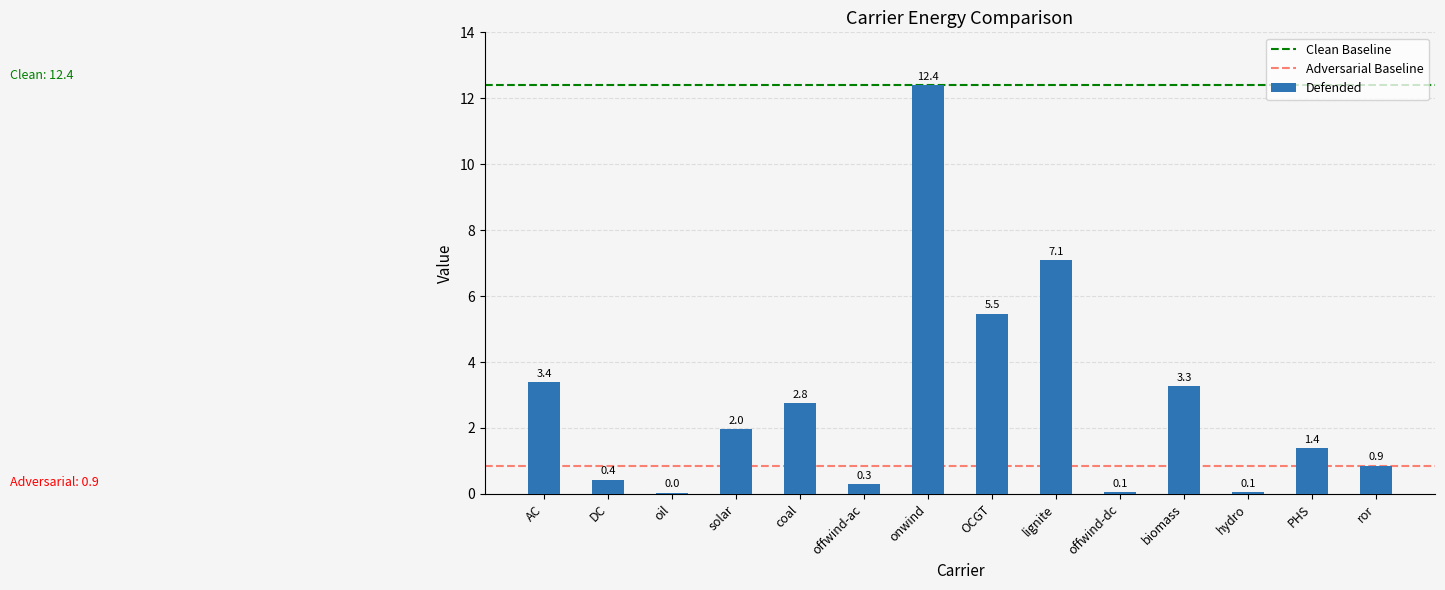

Is it true that the value at biomass is 1.1?

False